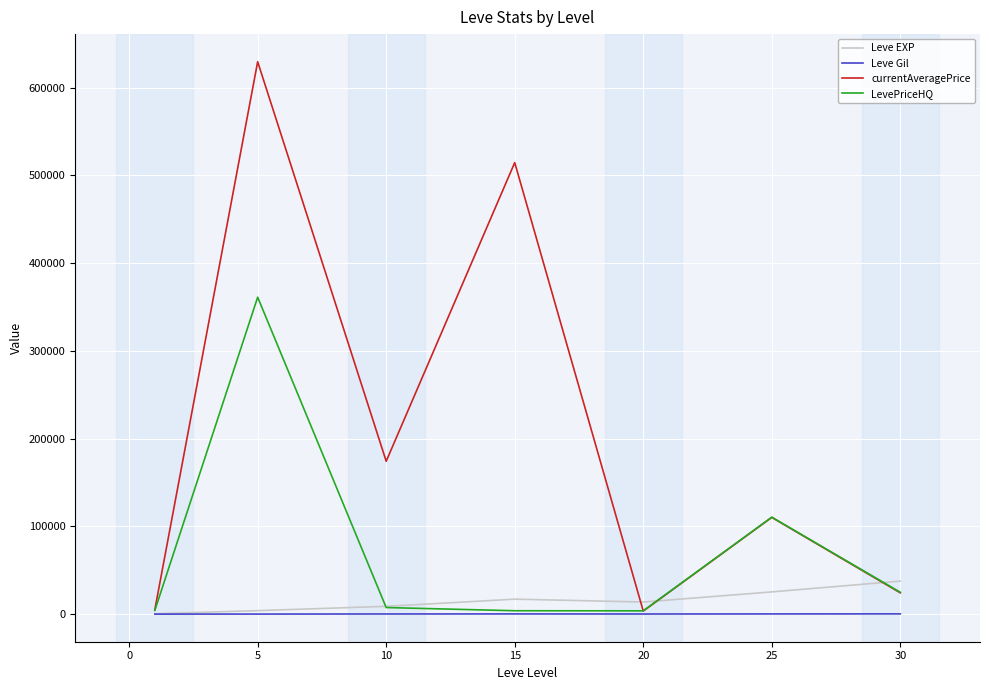

How many lines are shown in the chart?

4